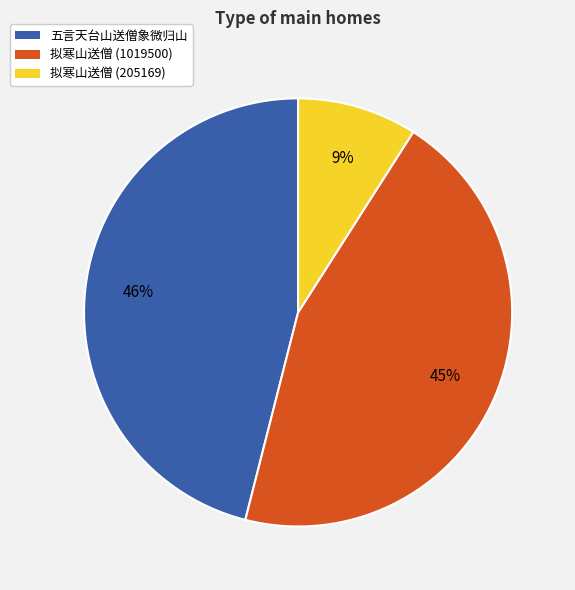

To the nearest percent, what is the difference between the largest and smallest slice percentages?

37%